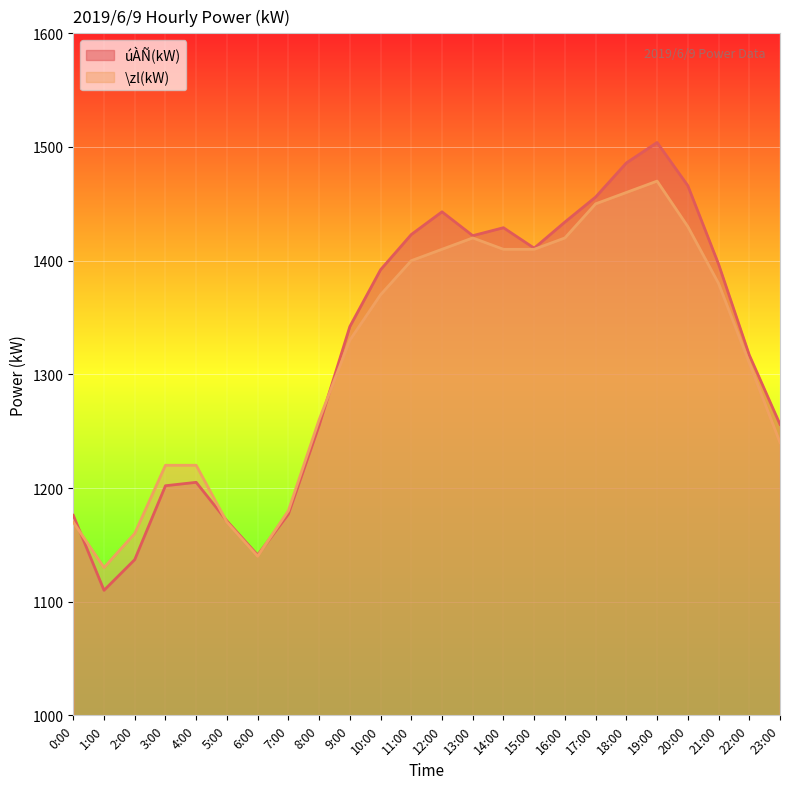

Which series has the widest spread of values?

úÀÑ(kW)